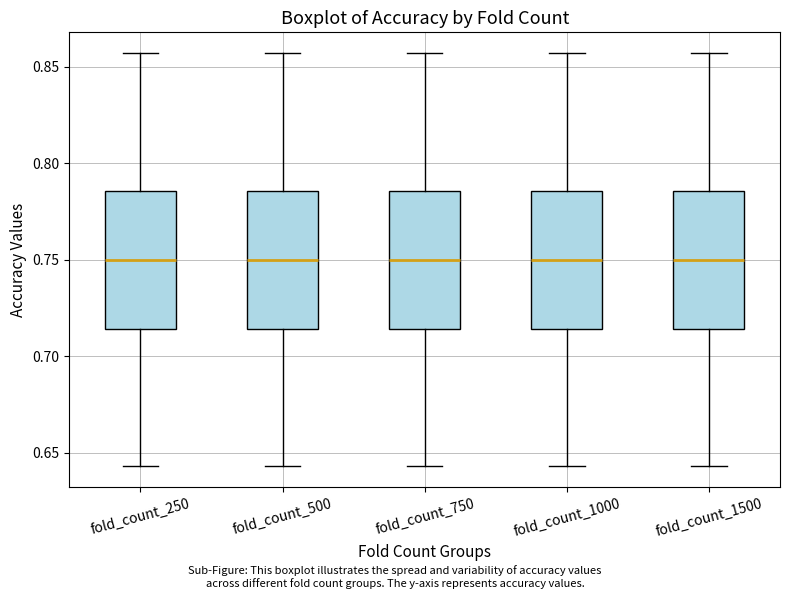

Where does the upper whisker of the box for fold_count_250 end on the y-axis? The values are not printed on the chart, so give them approximately, as read against the axis.

0.855